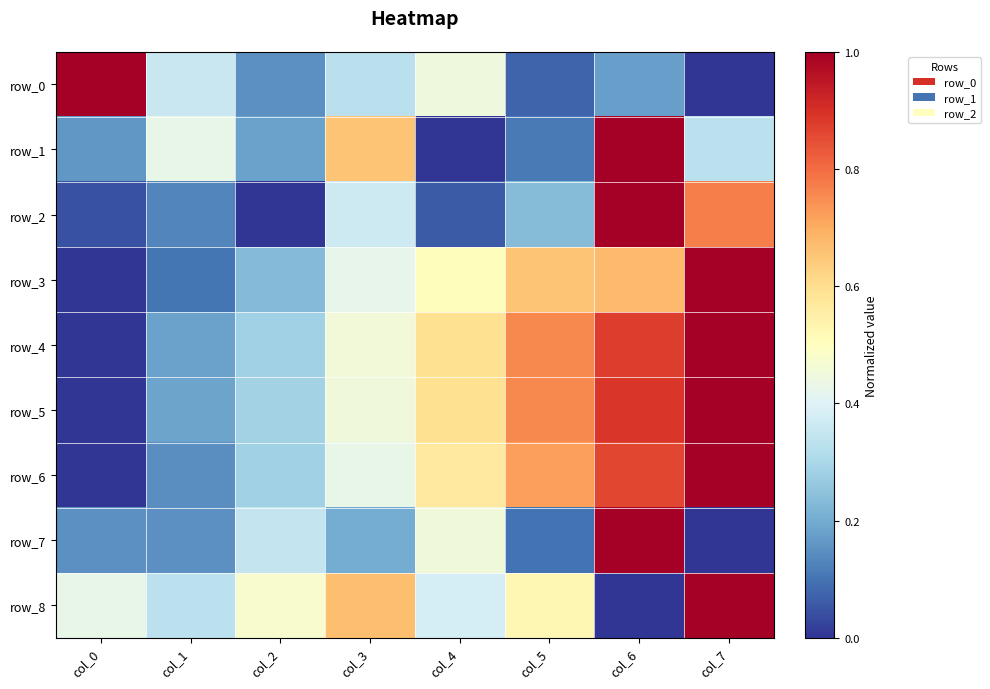

Which series has the largest range (max minus min)?

row_0